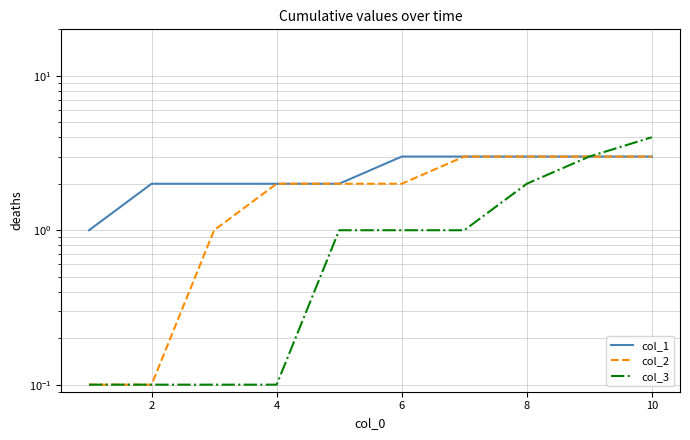

What is the average value of the col_1 series?

2.4